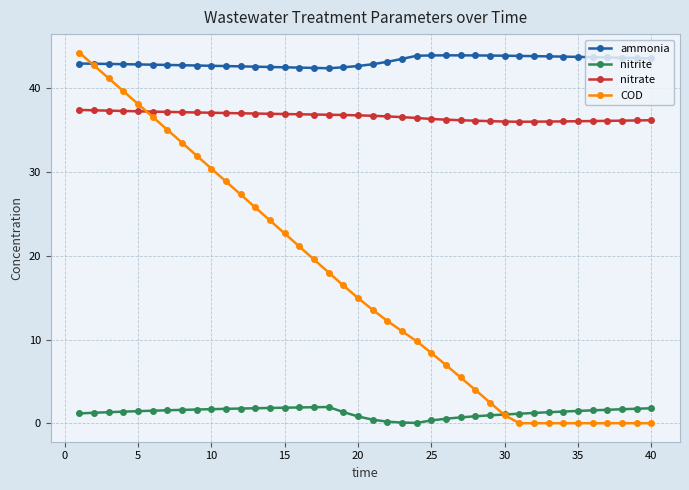

What is the value of the nitrite point at the 18th from the left?

1.9